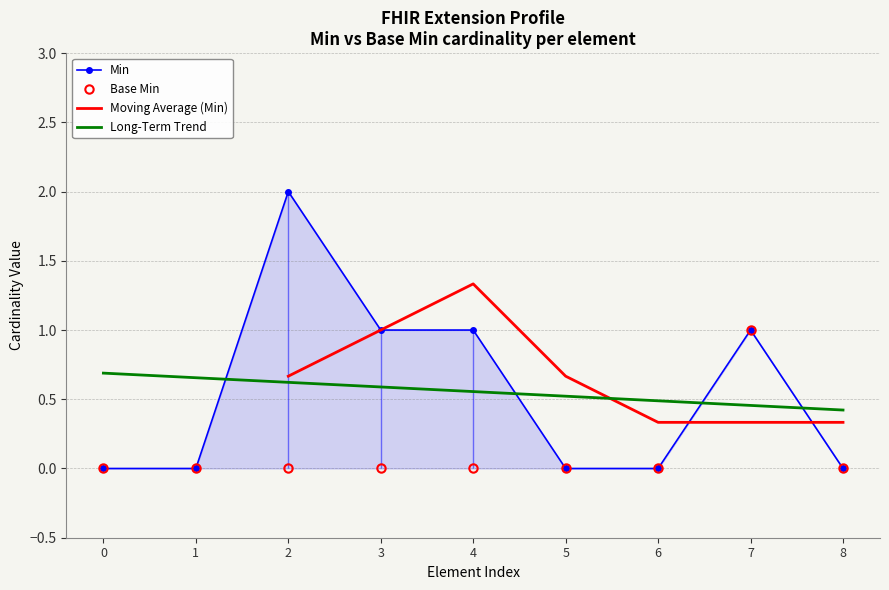

The Long-Term Trend series shows 0.6 at 3. True or false?

True